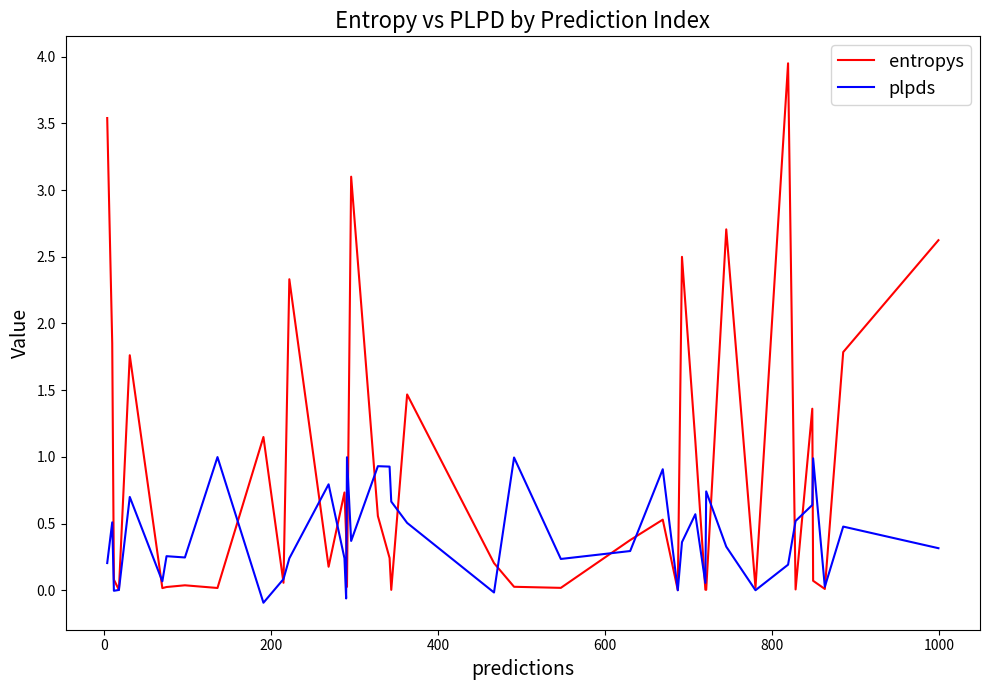

Which series has the widest spread of values?

entropys